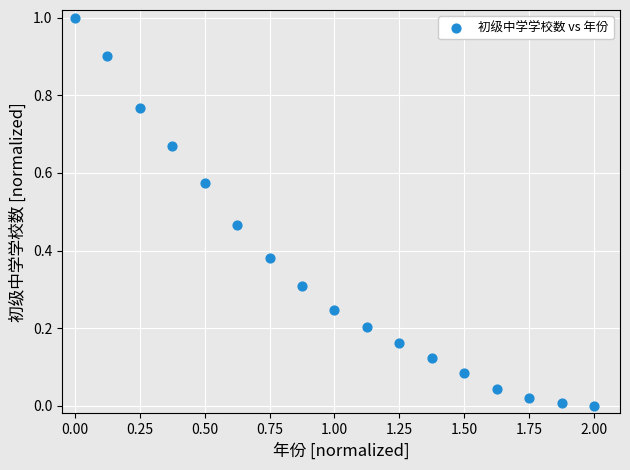

What is the range of X values (max minus min)?

2.0